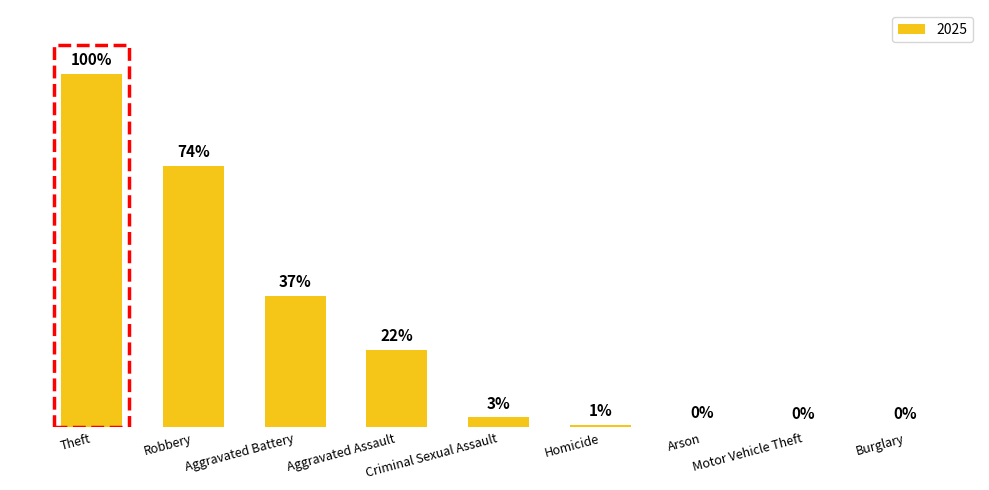

At which category does the chart reach its peak across all series?

Theft